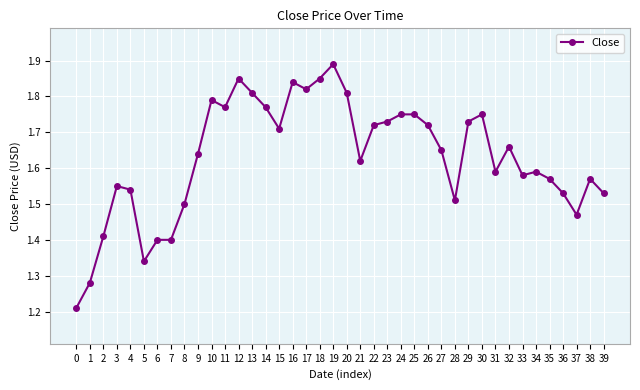

Approximately how many times larger is the value at 9 compared to 14?

0.9